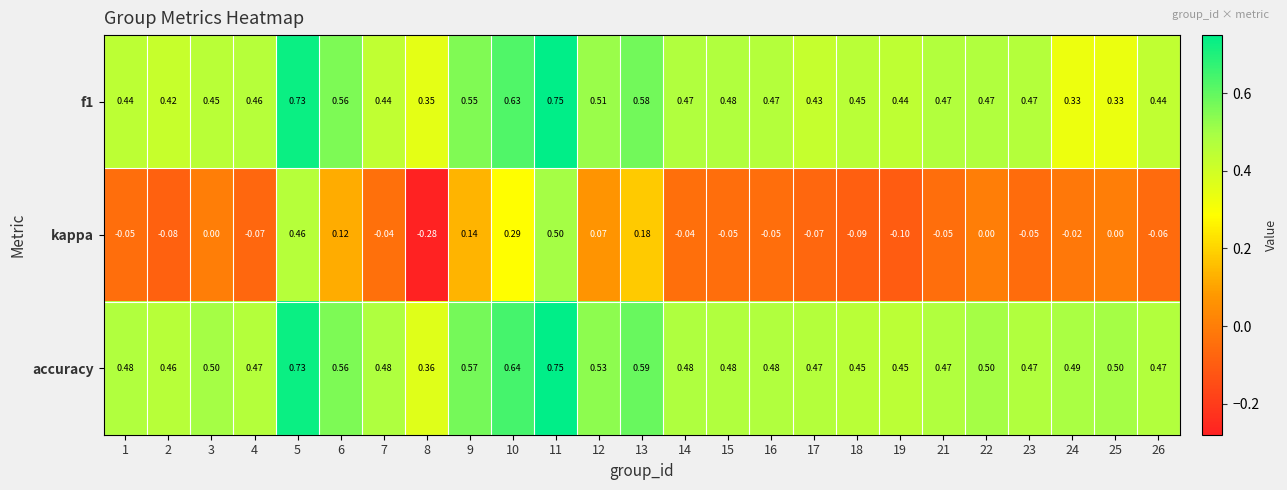

Which series changed the most between 14 and 19?

kappa